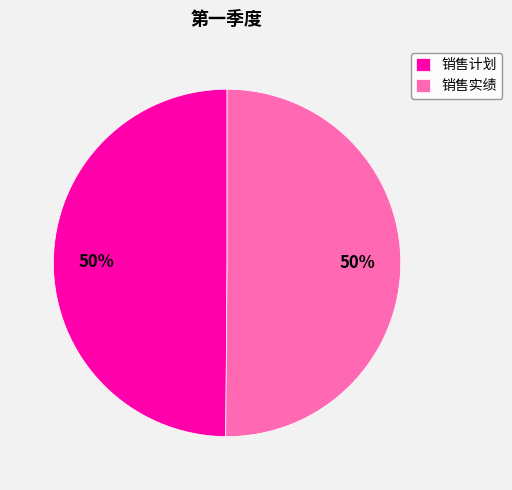

What percentage is the 销售实绩 slice, to the nearest percent?

50%